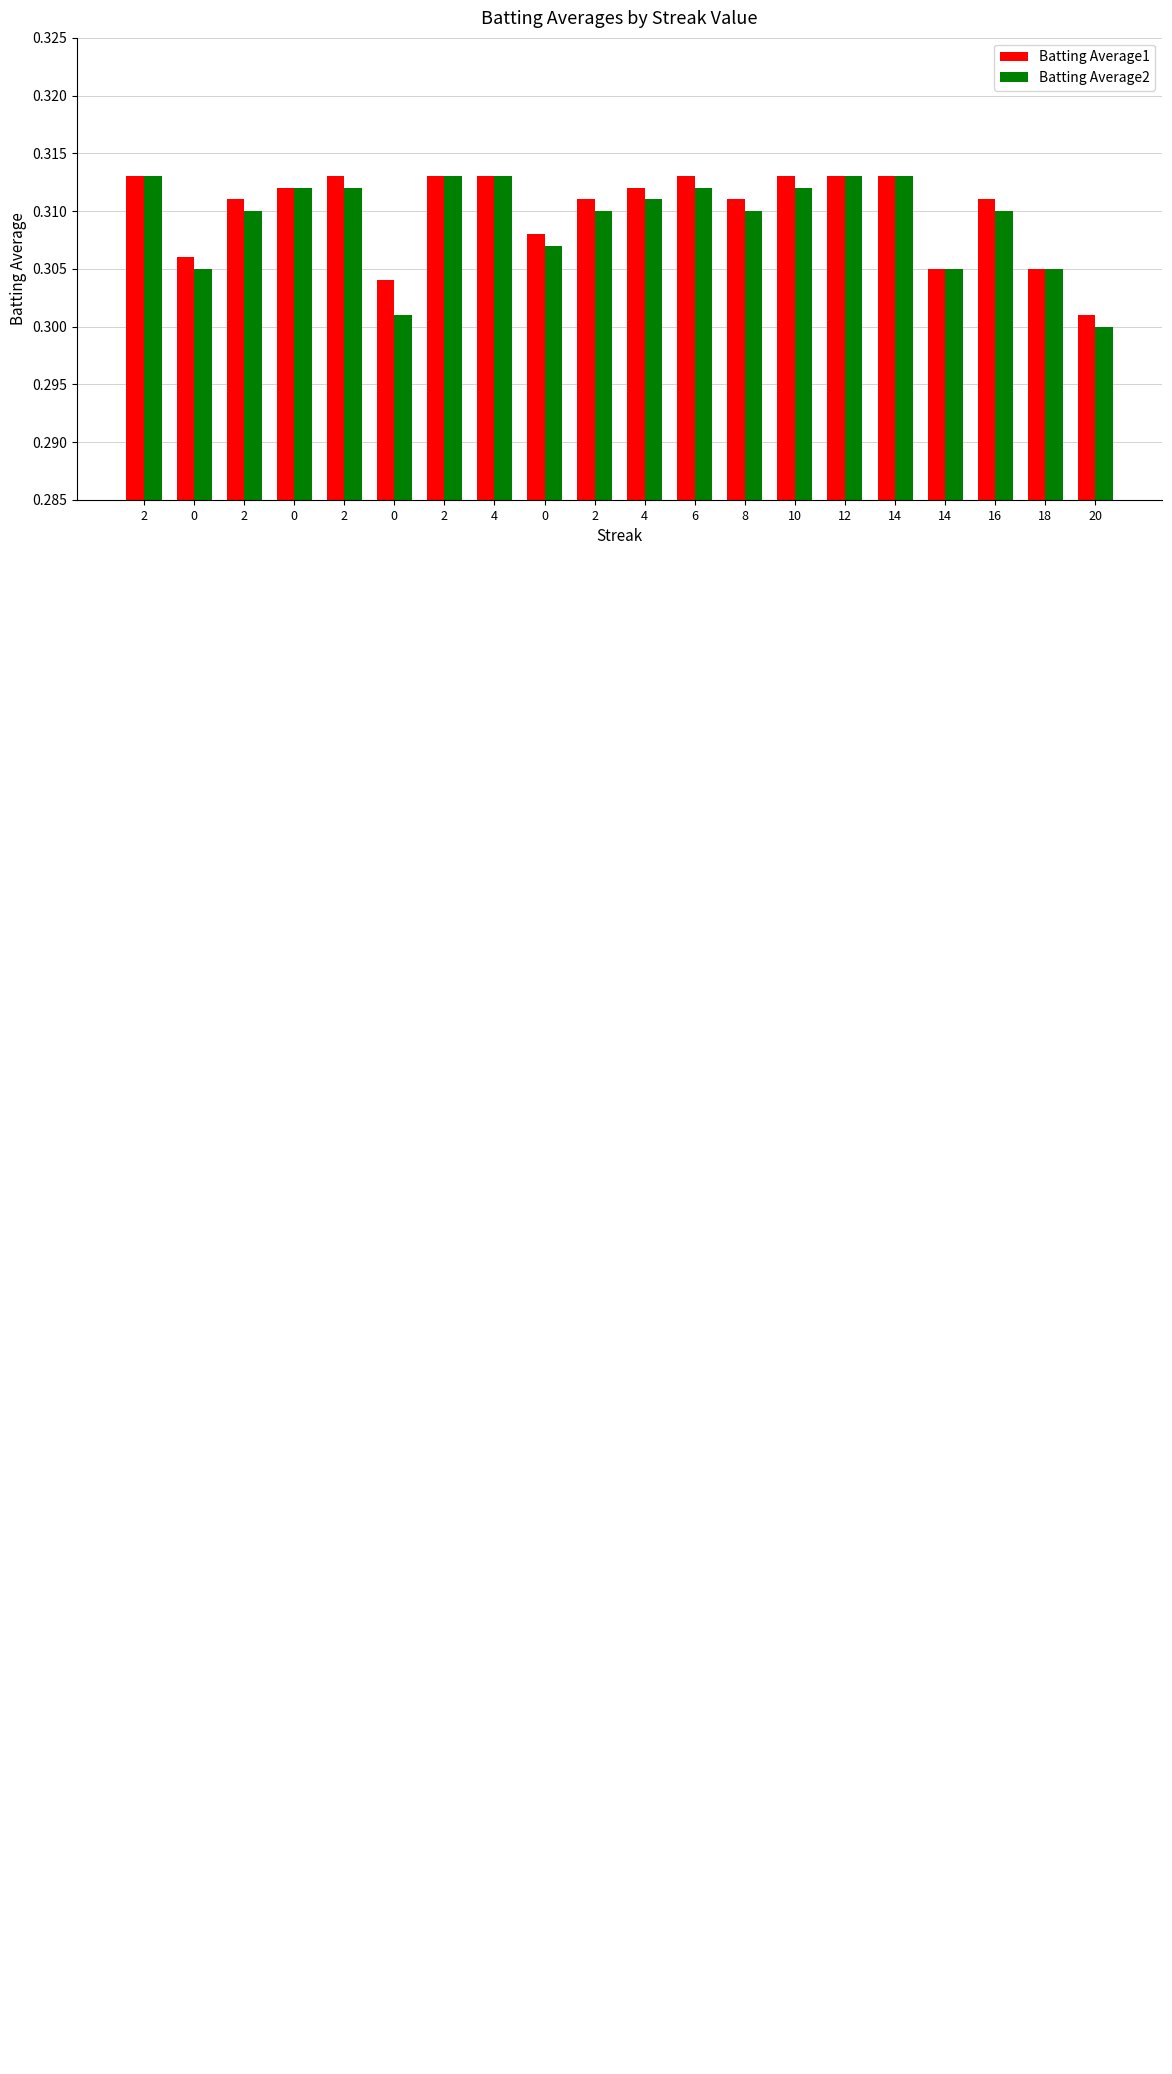

Are the bars grouped side by side (vs. stacked)?

Yes